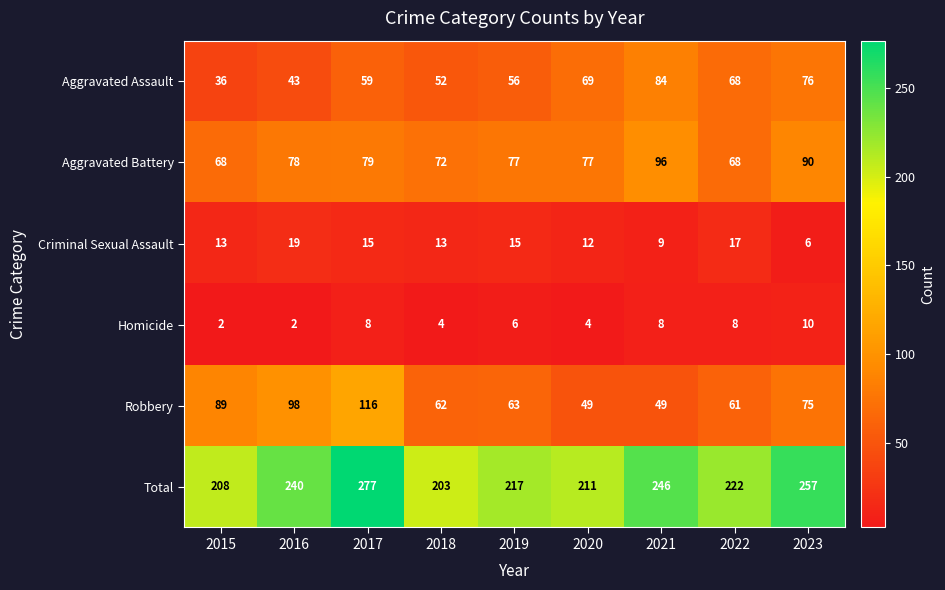

Which series has the largest total across all categories?

Total